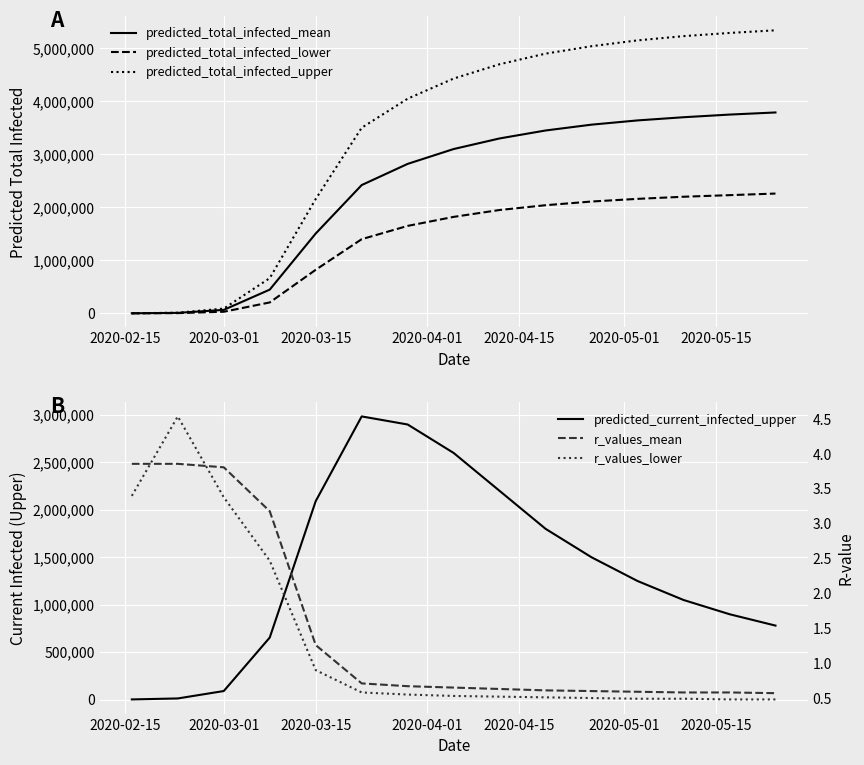

What is the minimum value shown in the chart?

0.5